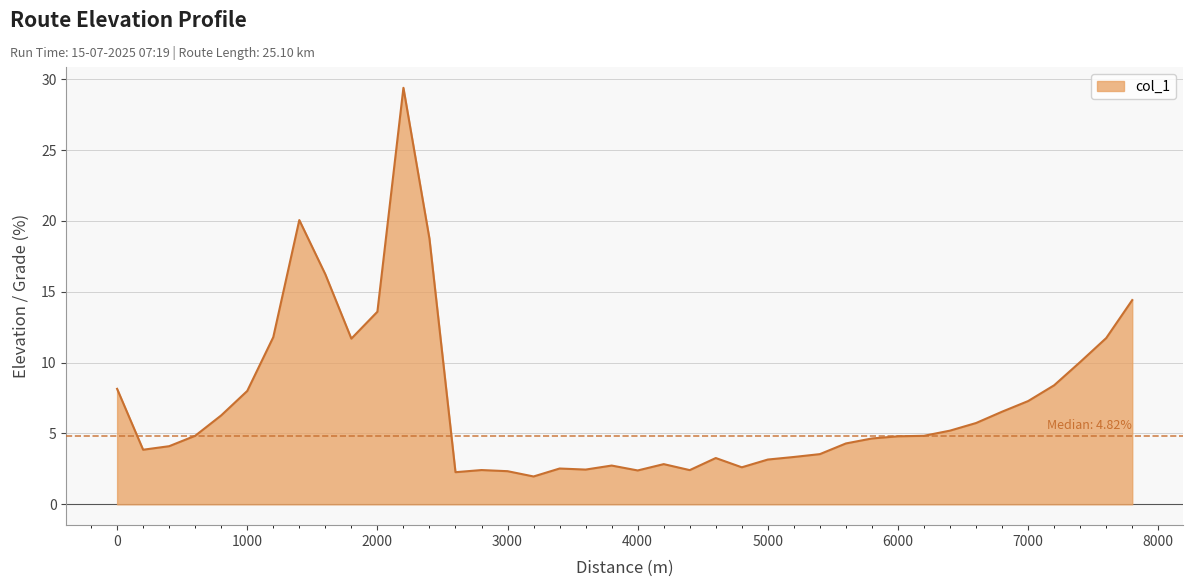

What is the maximum value shown in the chart?

29.4